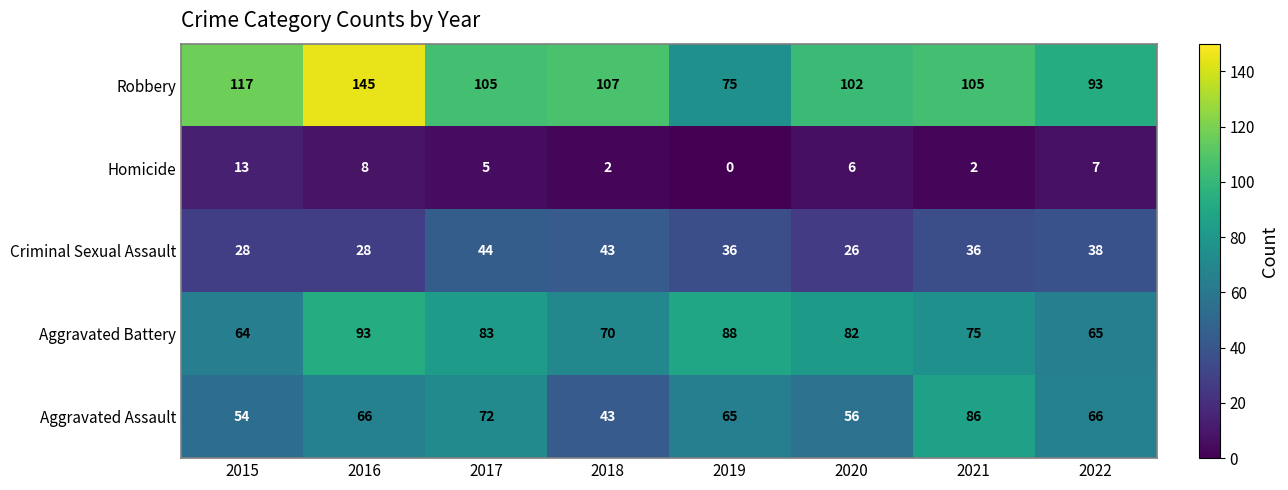

What is the sum of all Aggravated Assault values?

508